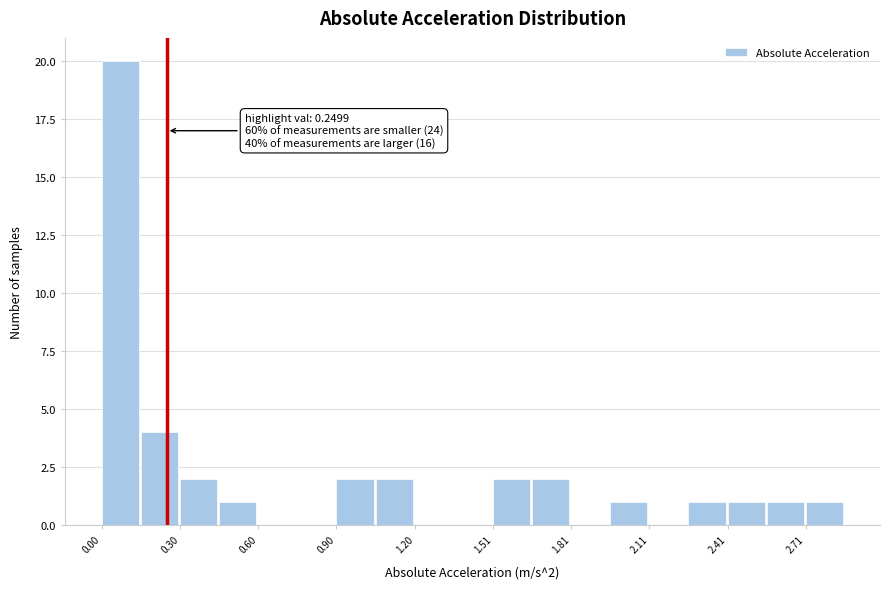

Around what value on the x-axis is the tallest bar? Give the approximate position of its centre, as read against the axis.

0.05